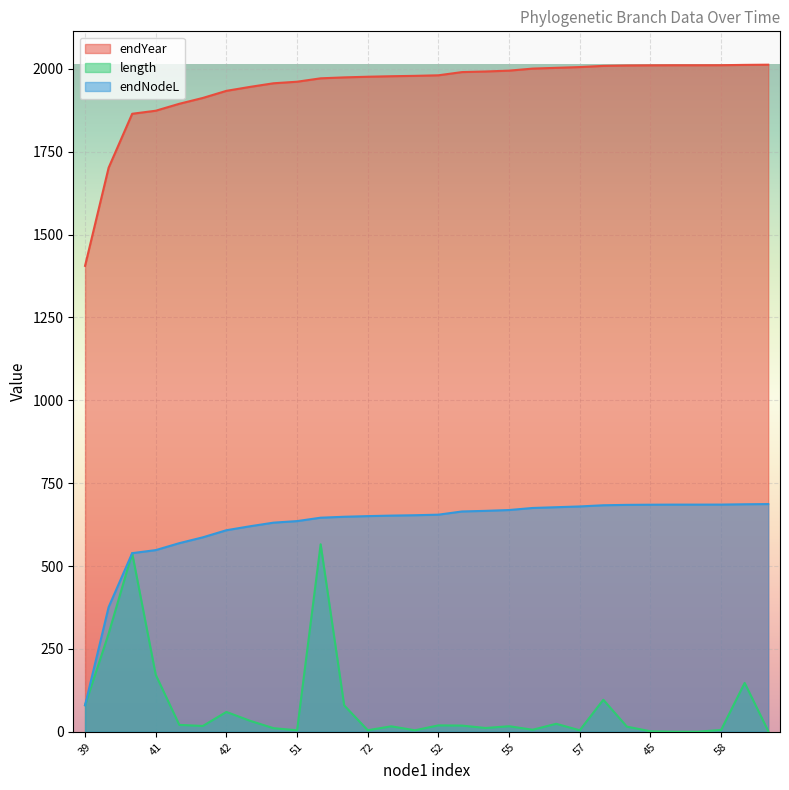

Which label corresponds to the smallest value in the chart?

49